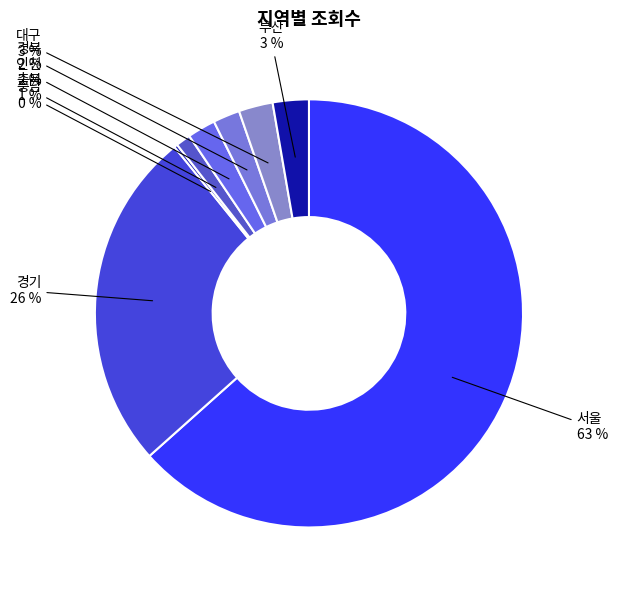

Between 서울 and 대구, which is larger?

서울